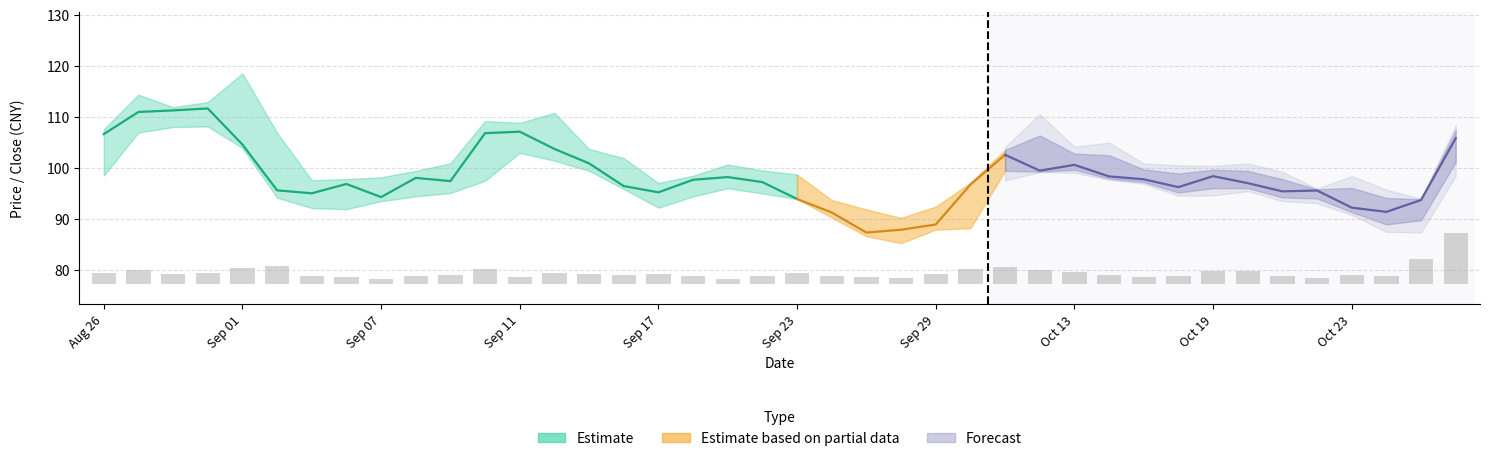

Rank the categories by value from highest to lowest.

39, 38, Sep 23, 26, Sep 17, 11, 25, Sep 01, 27, 33, 32, 28, 13, Aug 26, Sep 11, 20, 24, Sep 07, 14, 16, 36, 15, 29, 10, 34, 21, 17, Oct 23, 19, Sep 29, 37, 31, 22, Oct 13, 30, 12, 35, 23, Oct 19, 18